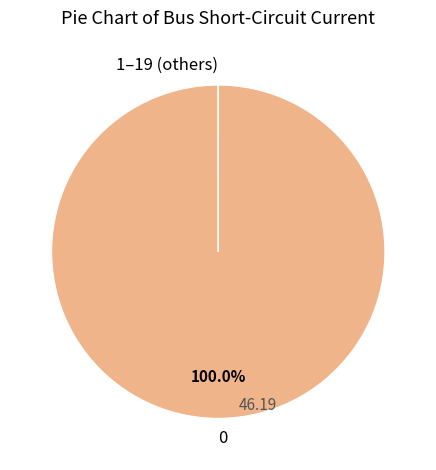

Is 0 the majority of the pie?

Yes